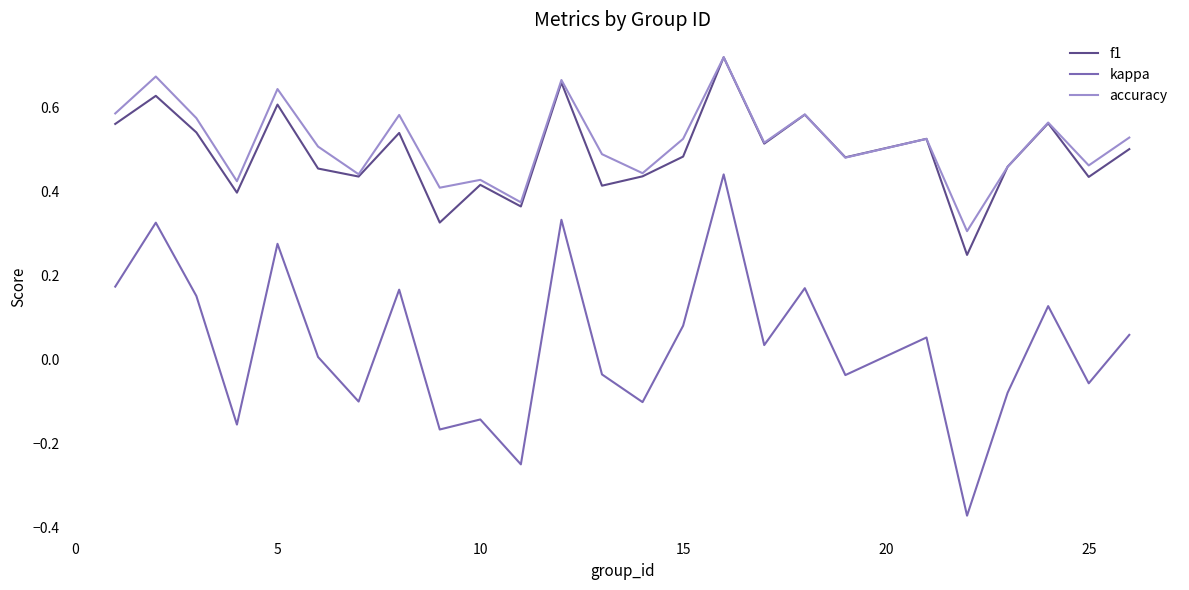

True or false: kappa and accuracy cross at least once.

False